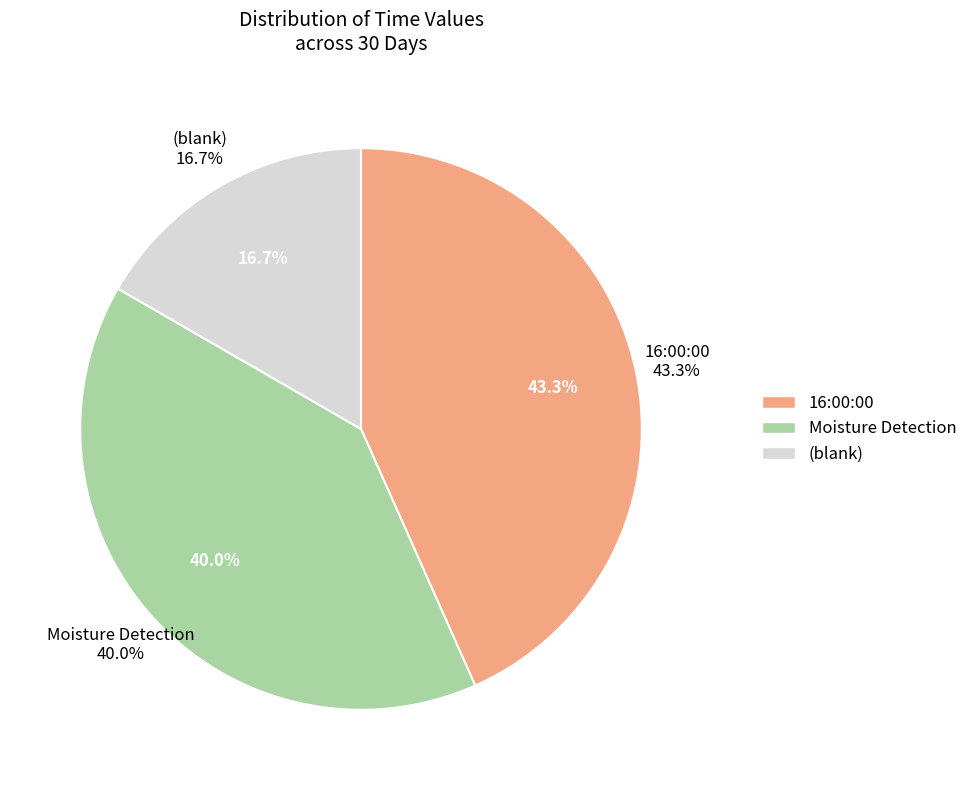

Combined, what portion of the pie is Moisture Detection and ?

56.7%